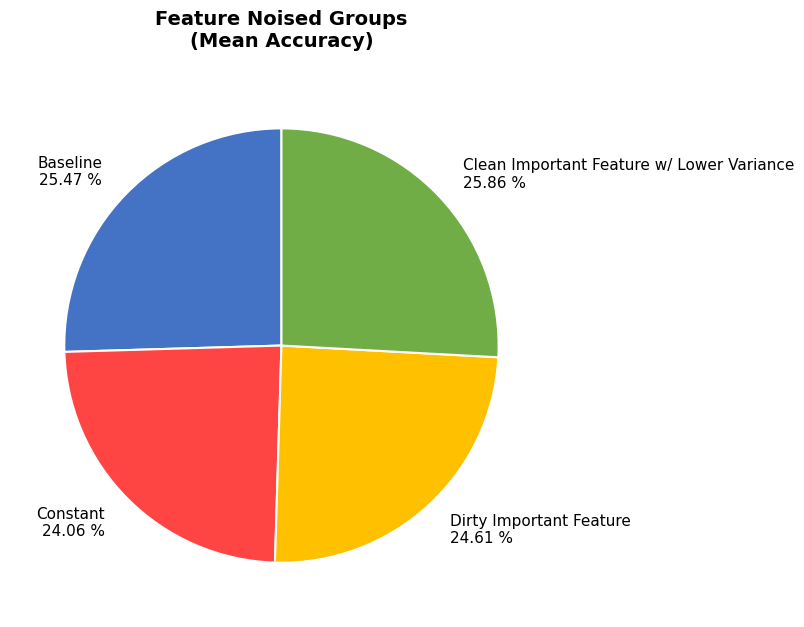

Count the number of slices in the pie.

4